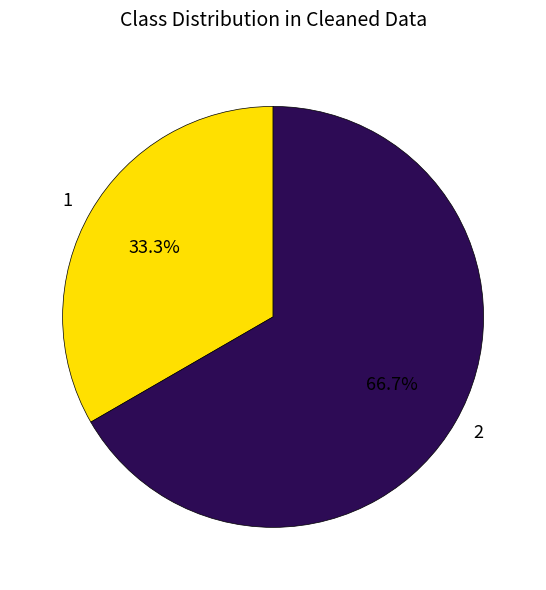

What percentage is the 1 slice, to the nearest percent?

33%